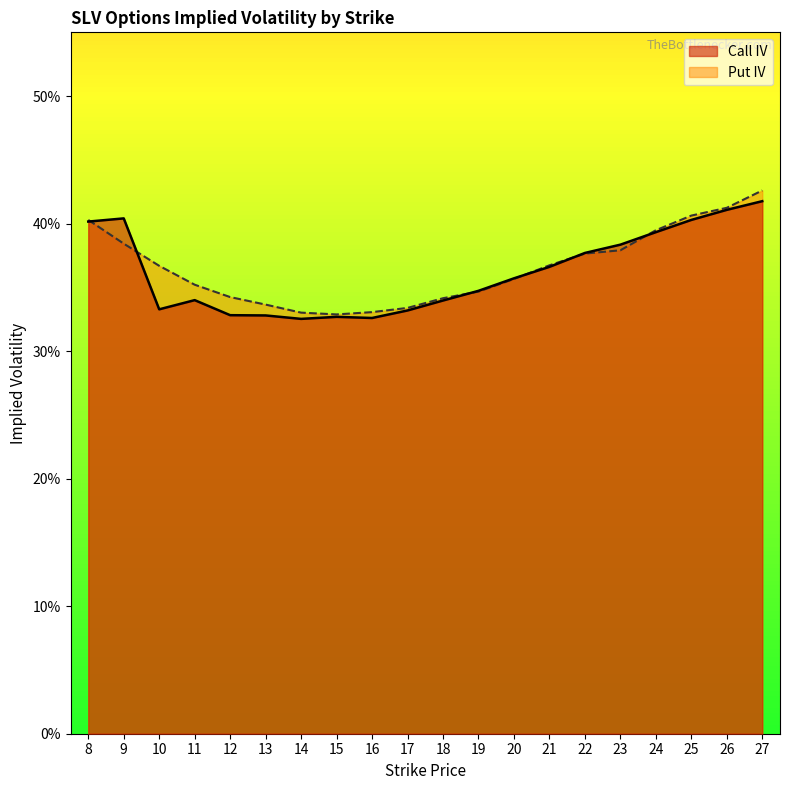

What is the difference between the maximum and minimum values in the Put IV series?

0.1